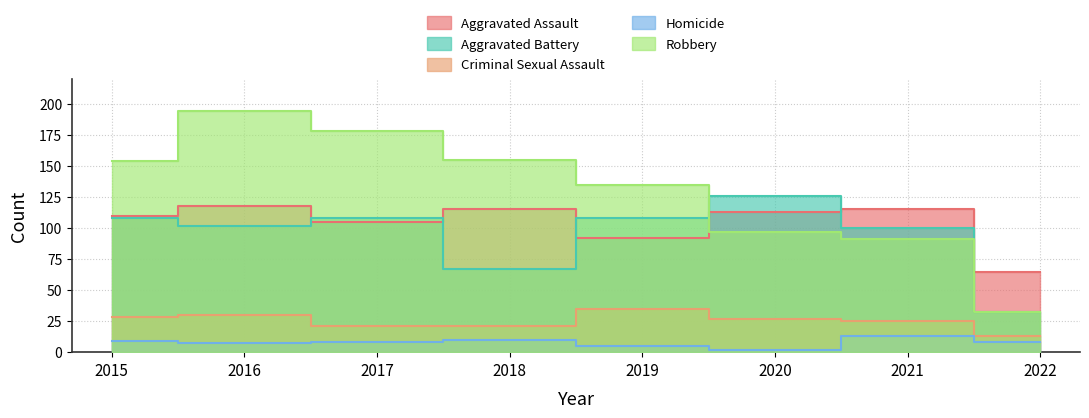

True or false: Robbery has a value of 194 at 2016.

True